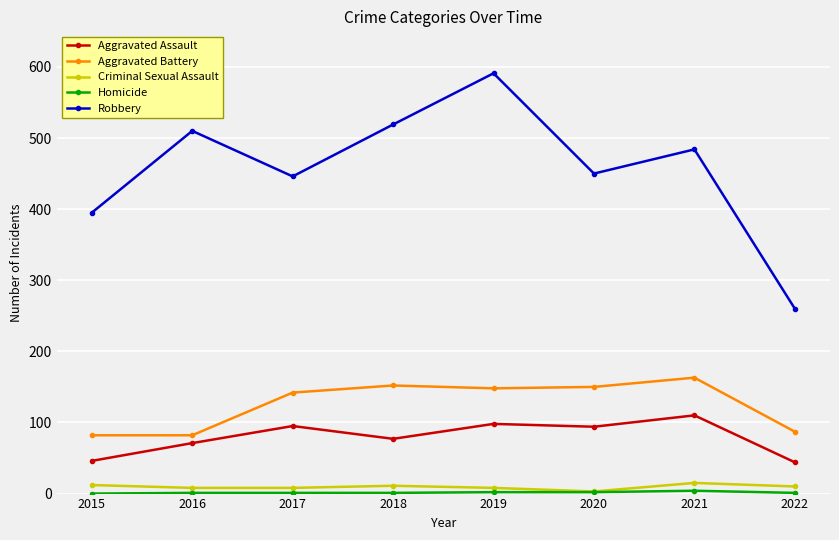

True or false: Robbery and Criminal Sexual Assault intersect in this chart.

False